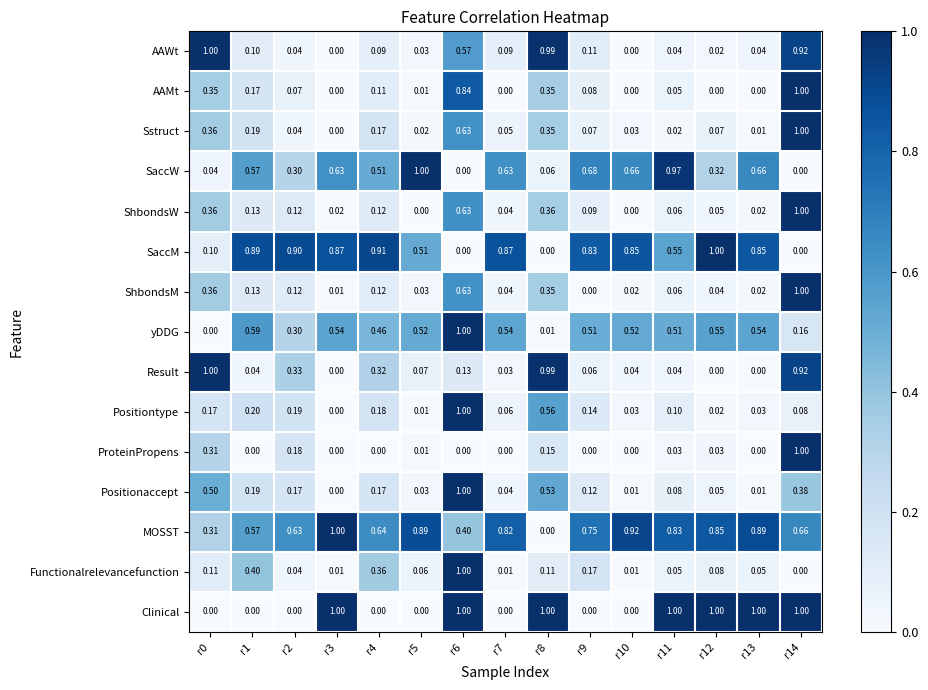

Count the number of categories in the chart.

15